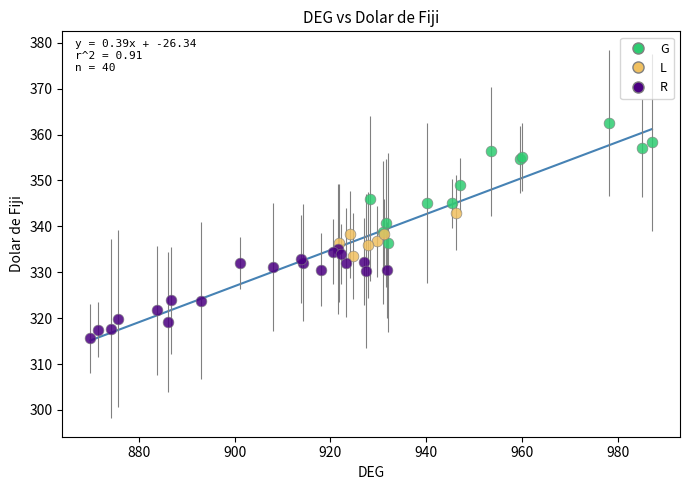

Which series reaches the maximum Y coordinate?

G